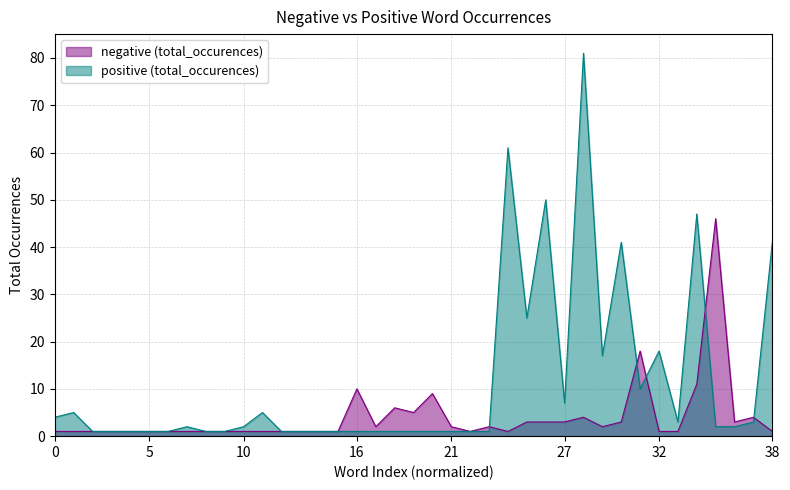

Which series ends up on top after the final intersection of negative (total_occurences) and positive (total_occurences)?

positive (total_occurences)